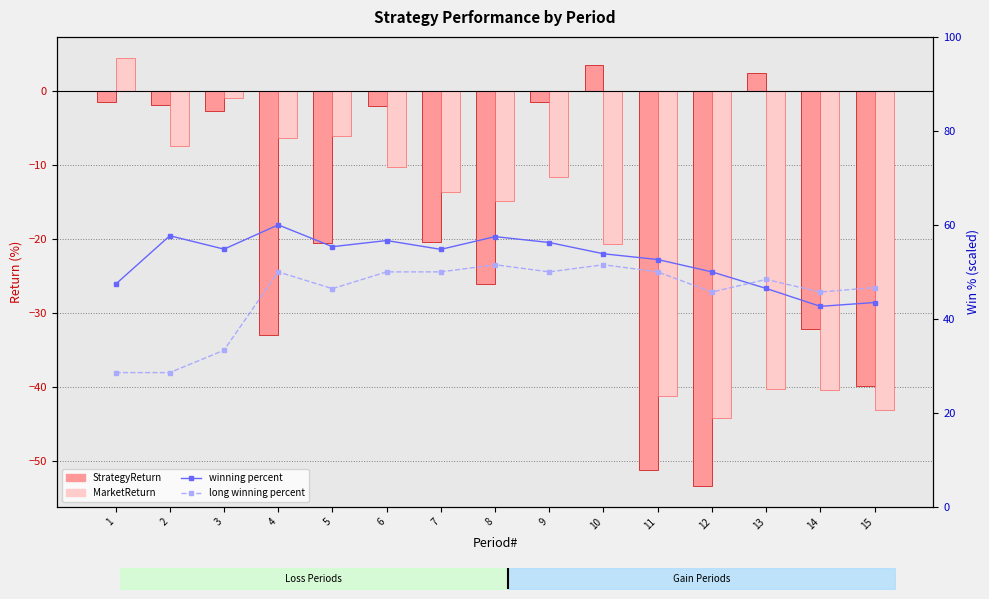

What is the value of the MarketReturn bar at the 10th from the left?

-20.6